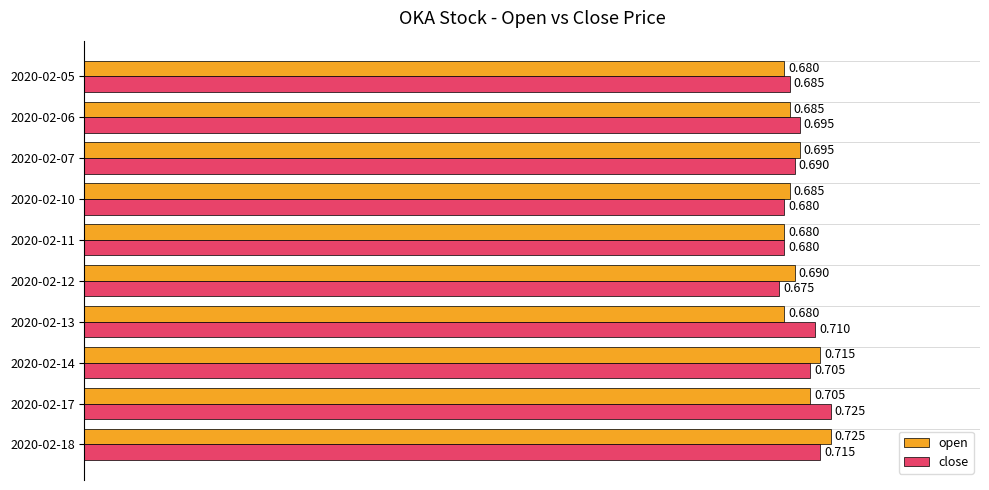

What are all the series names shown in the legend?

open, close